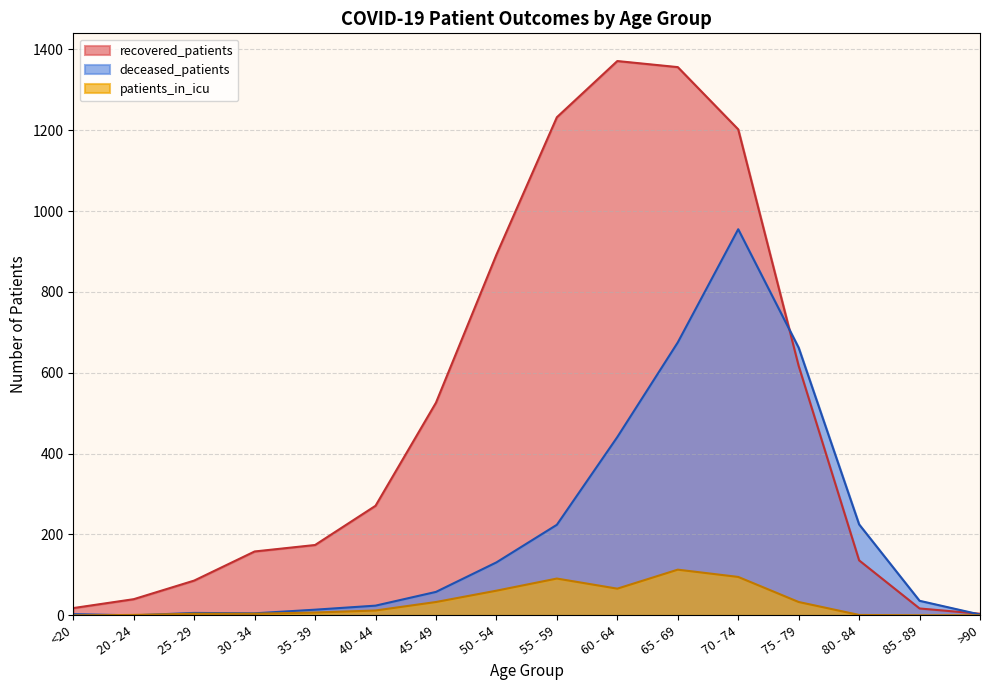

True or false: patients_in_icu and recovered_patients cross at least once.

False